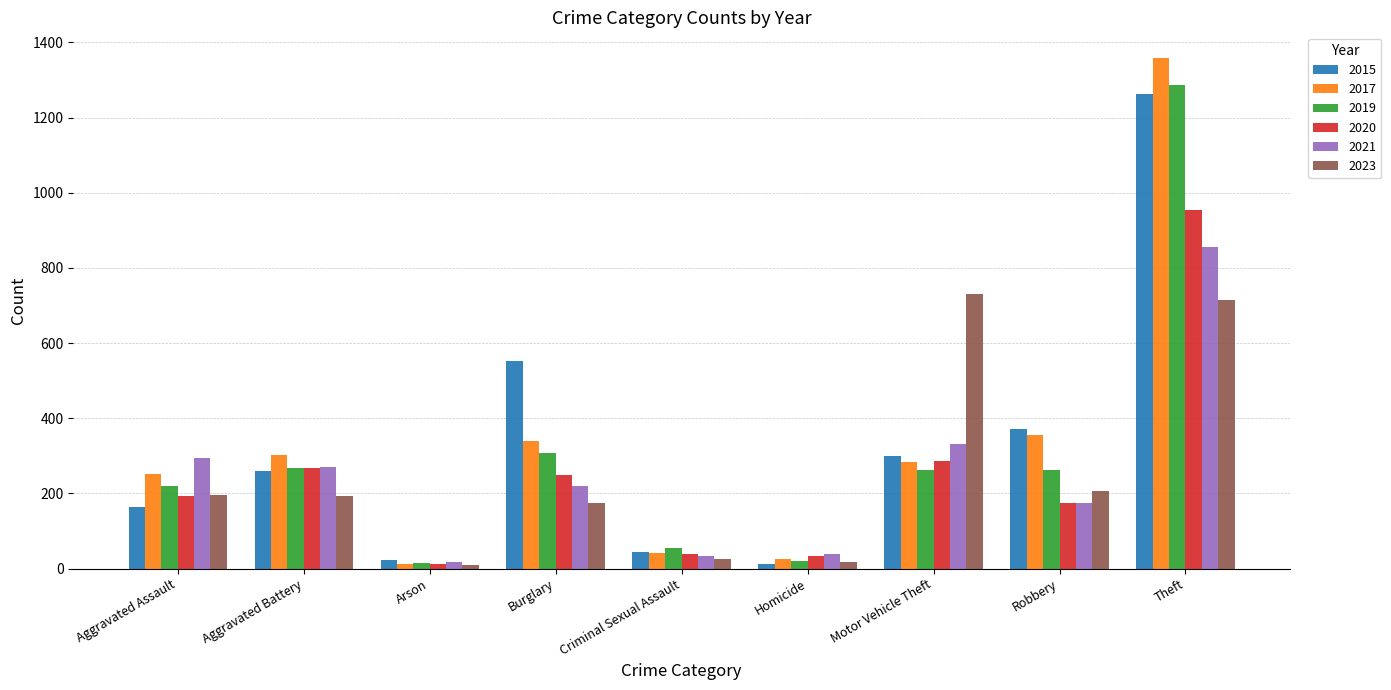

Read the 2020 value at Theft.

954